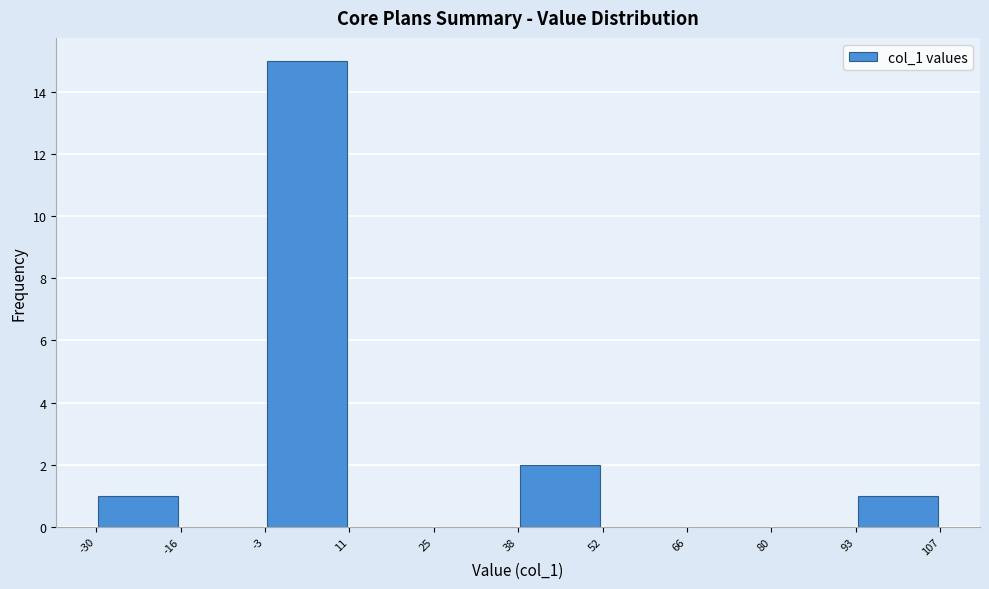

Reading left to right, transcribe this chart: for each bar, give the range it covers on the x-axis and its height. The values are not printed on the chart, so give them approximately, as read against the axis.

-30 to -16: 1
-16 to -3: 0
-3 to 11: 15
11 to 25: 0
25 to 38: 0
38 to 52: 2
52 to 66: 0
66 to 80: 0
80 to 93: 0
93 to 107: 1